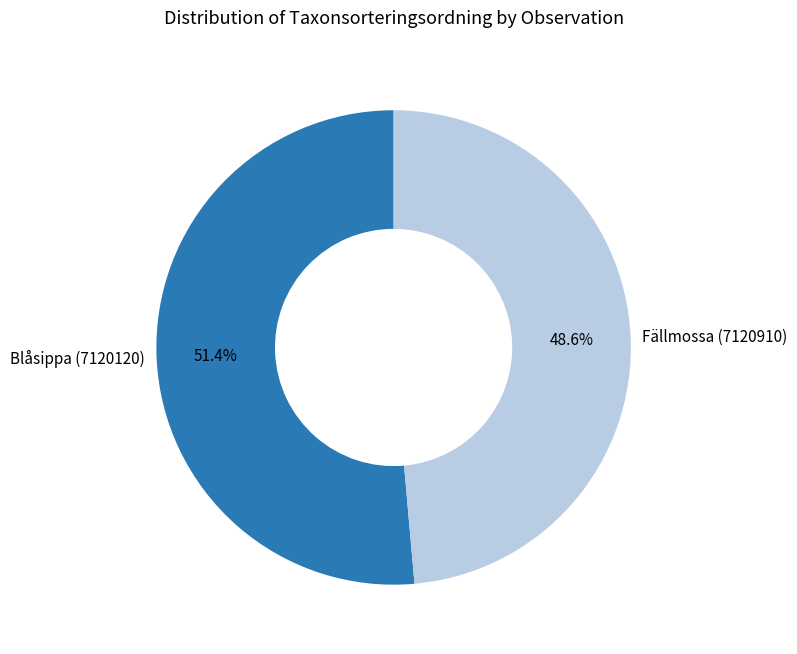

To the nearest percent, what is the difference between the Blåsippa (7120120) and Fällmossa (7120910) slice percentages?

3%